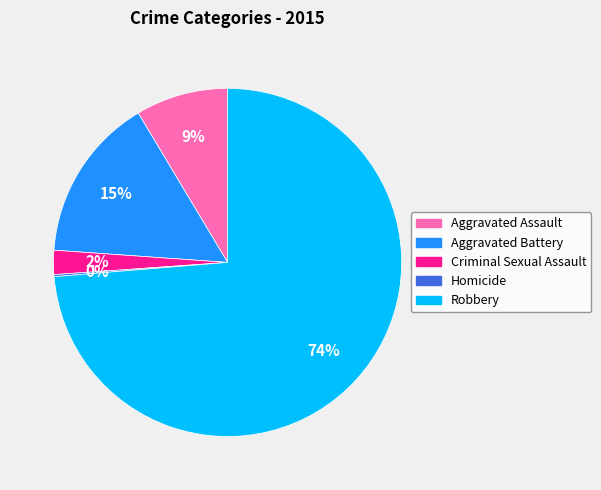

True or false: Aggravated Battery accounts for 15% of the total.

True